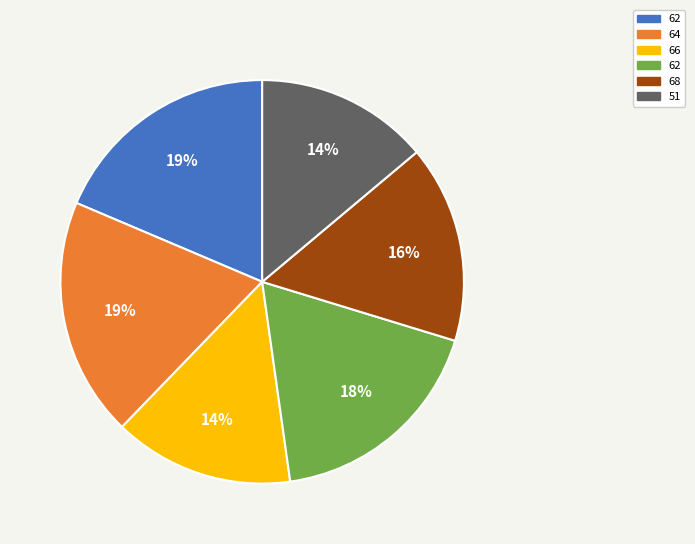

To the nearest percent, what is the average slice percentage?

17%